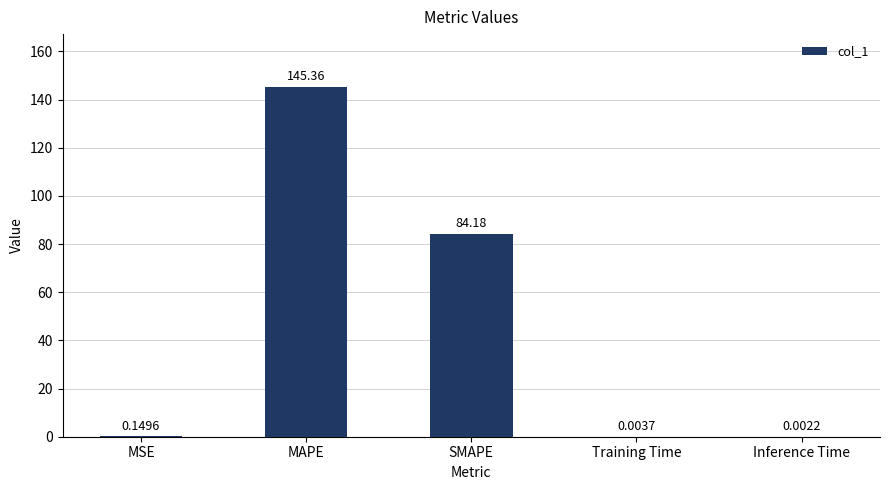

What is the change in value from MAPE to Training Time?

-145.4